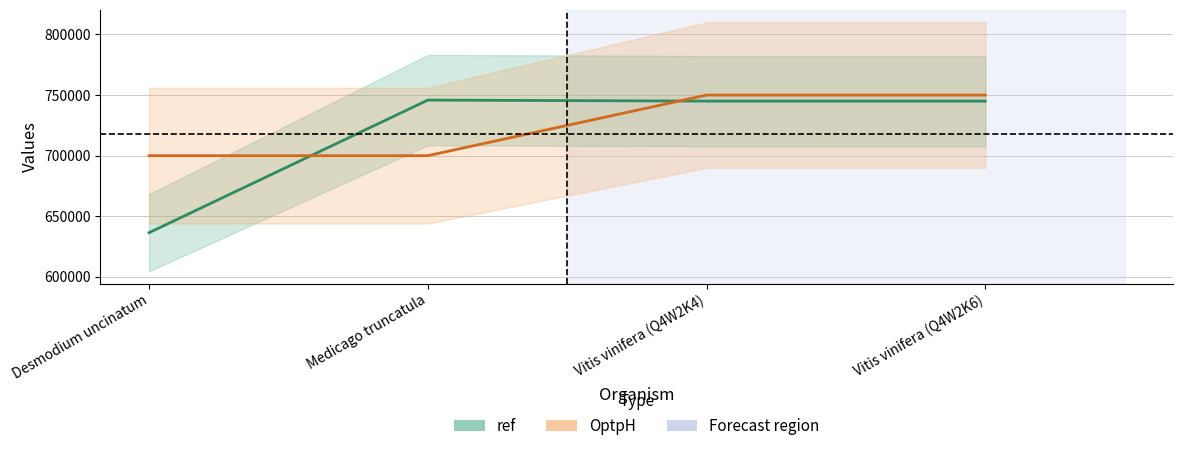

How many OptpH values are between 700000 and 750000?

4